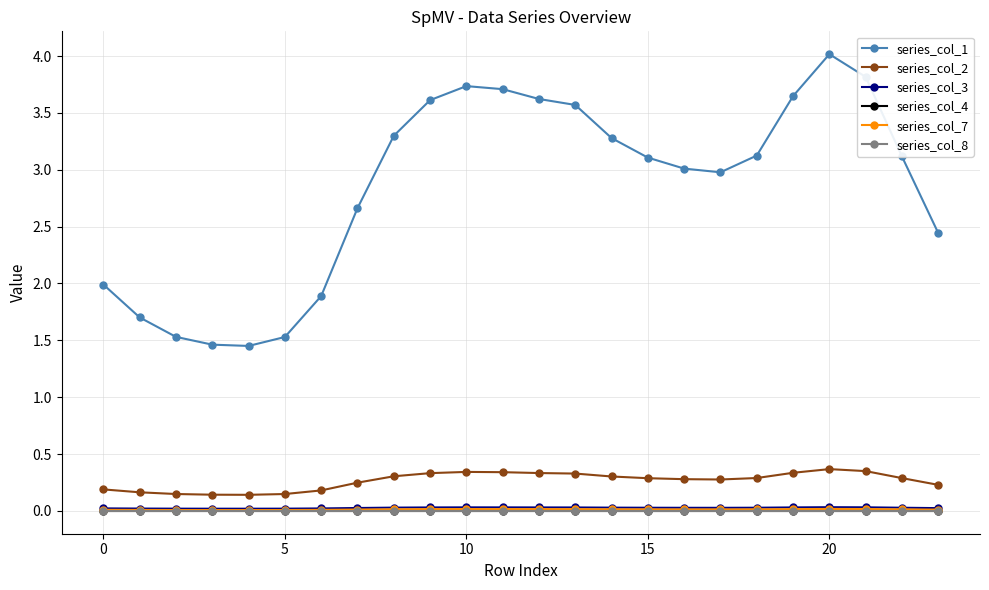

What is the label of the 15th point from the right?

9